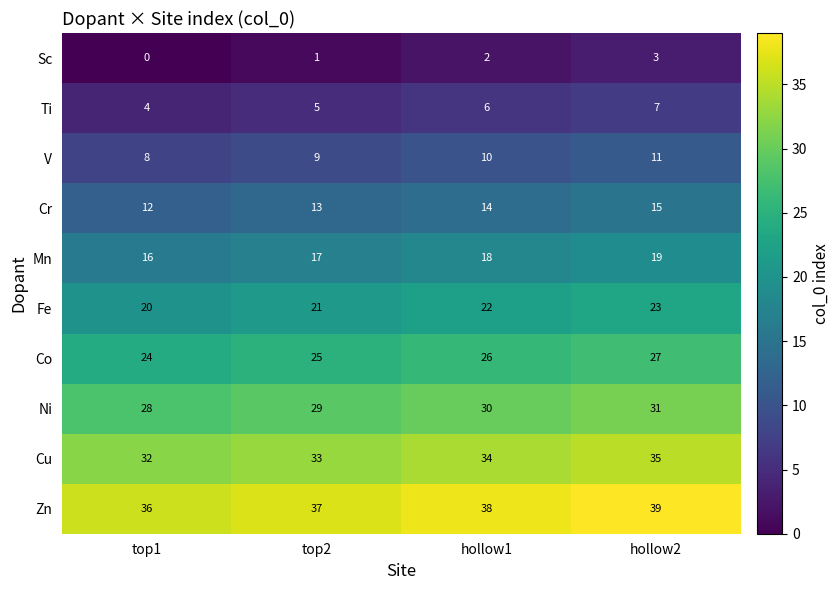

At which category is the sum across all series the highest?

hollow2